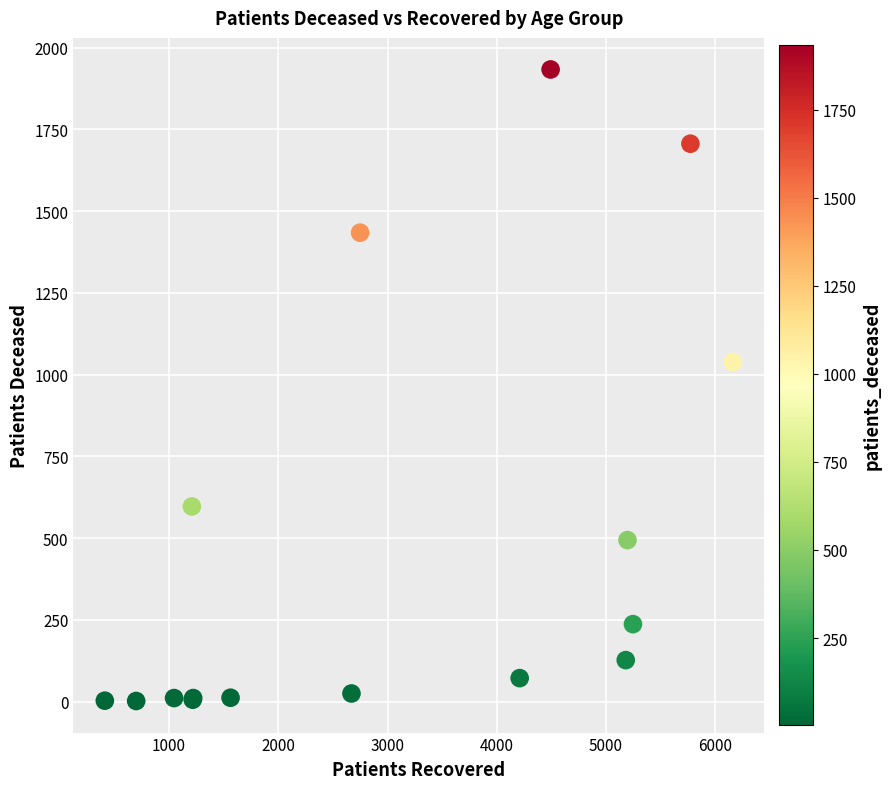

What Y value in the scatter plot is closest to 967?

1039